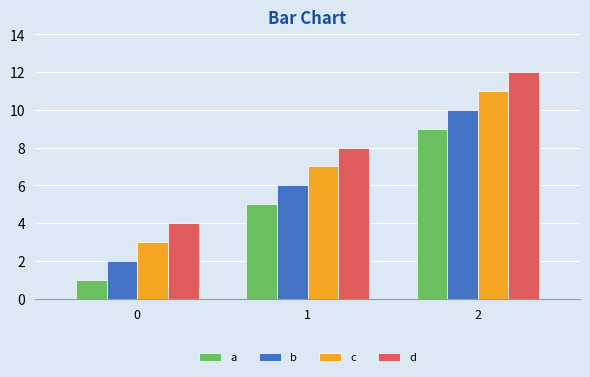

What is the total value across all series at 0?

10